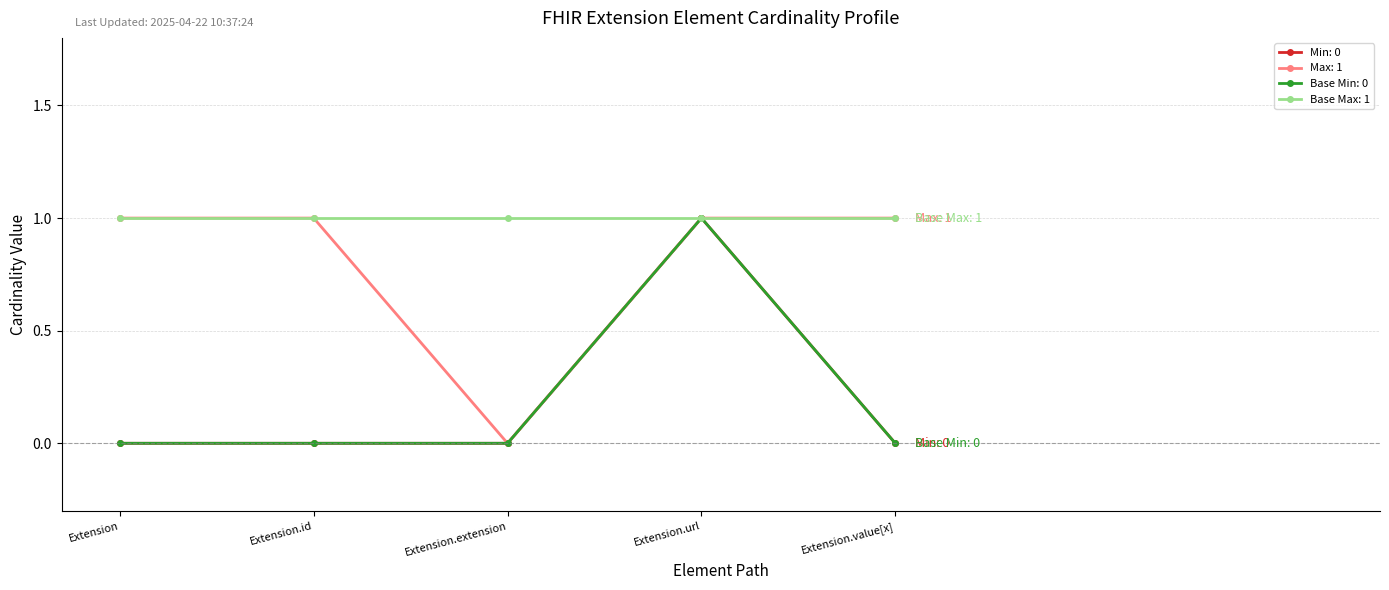

At which category does the chart reach its peak across all series?

Extension.url